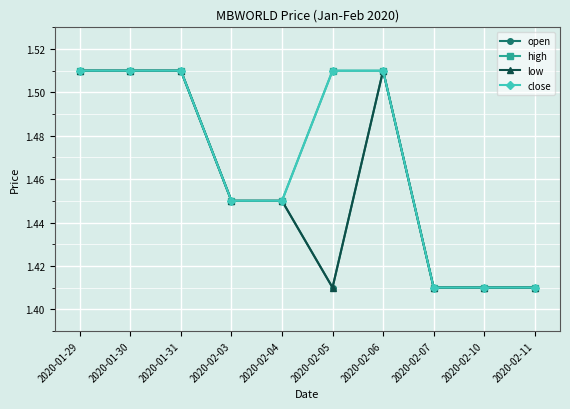

Where is the first local minimum for low?

2020-02-05